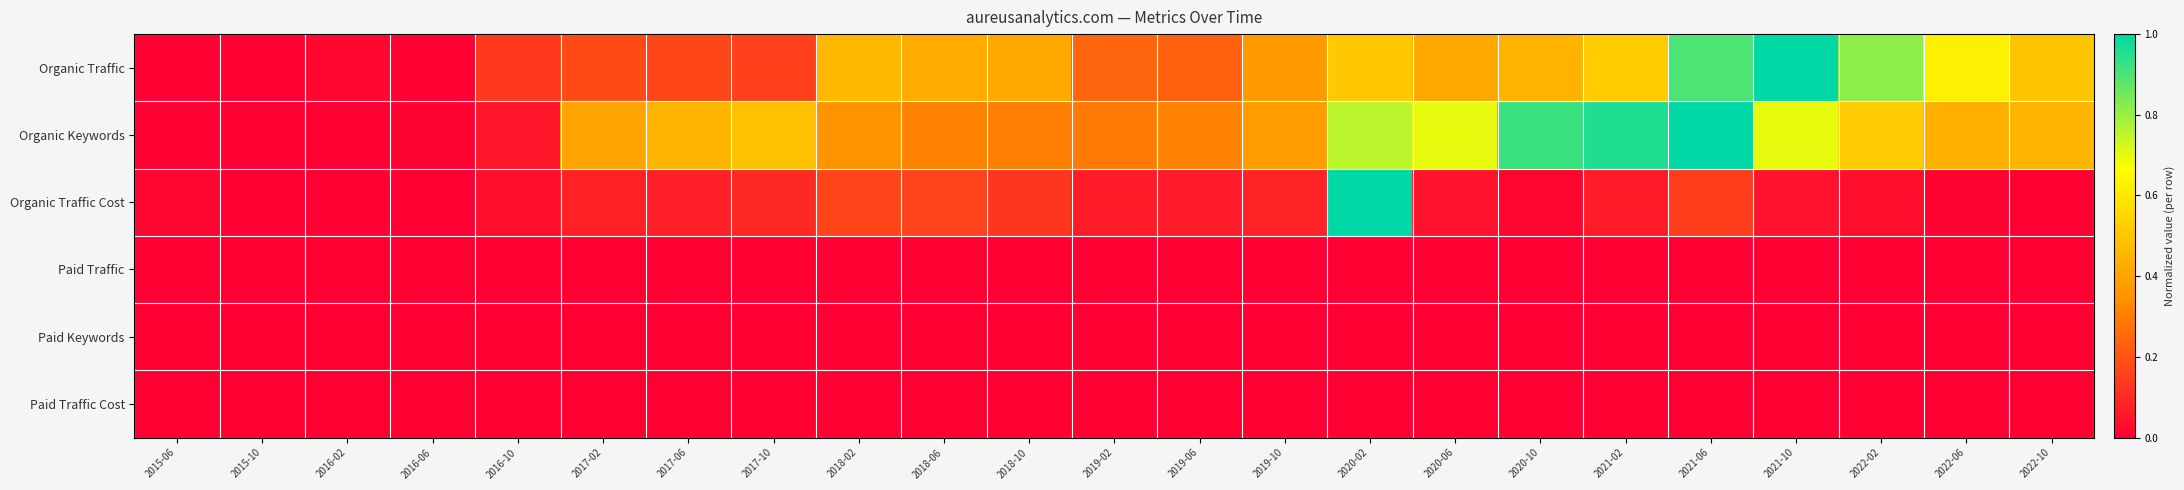

Between 2017-10 and 2015-10, which is larger?

2017-10